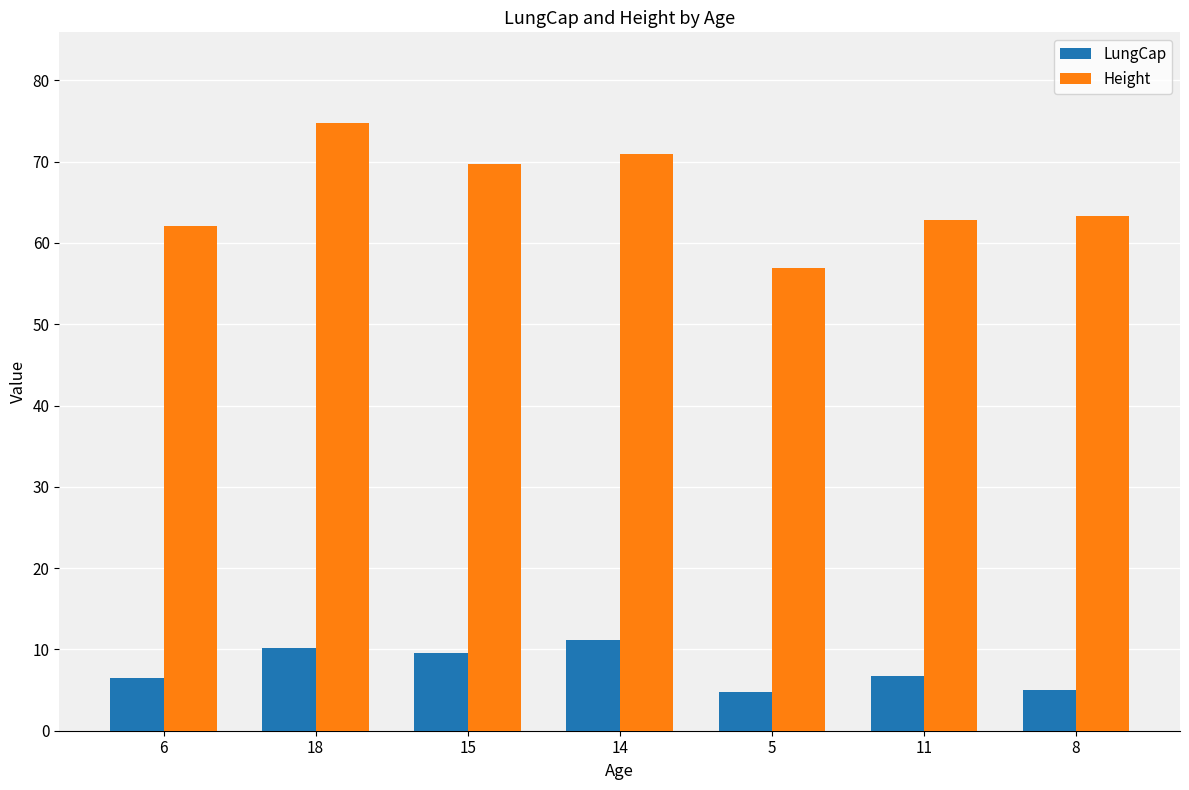

At which label does Height first exceed 63?

18